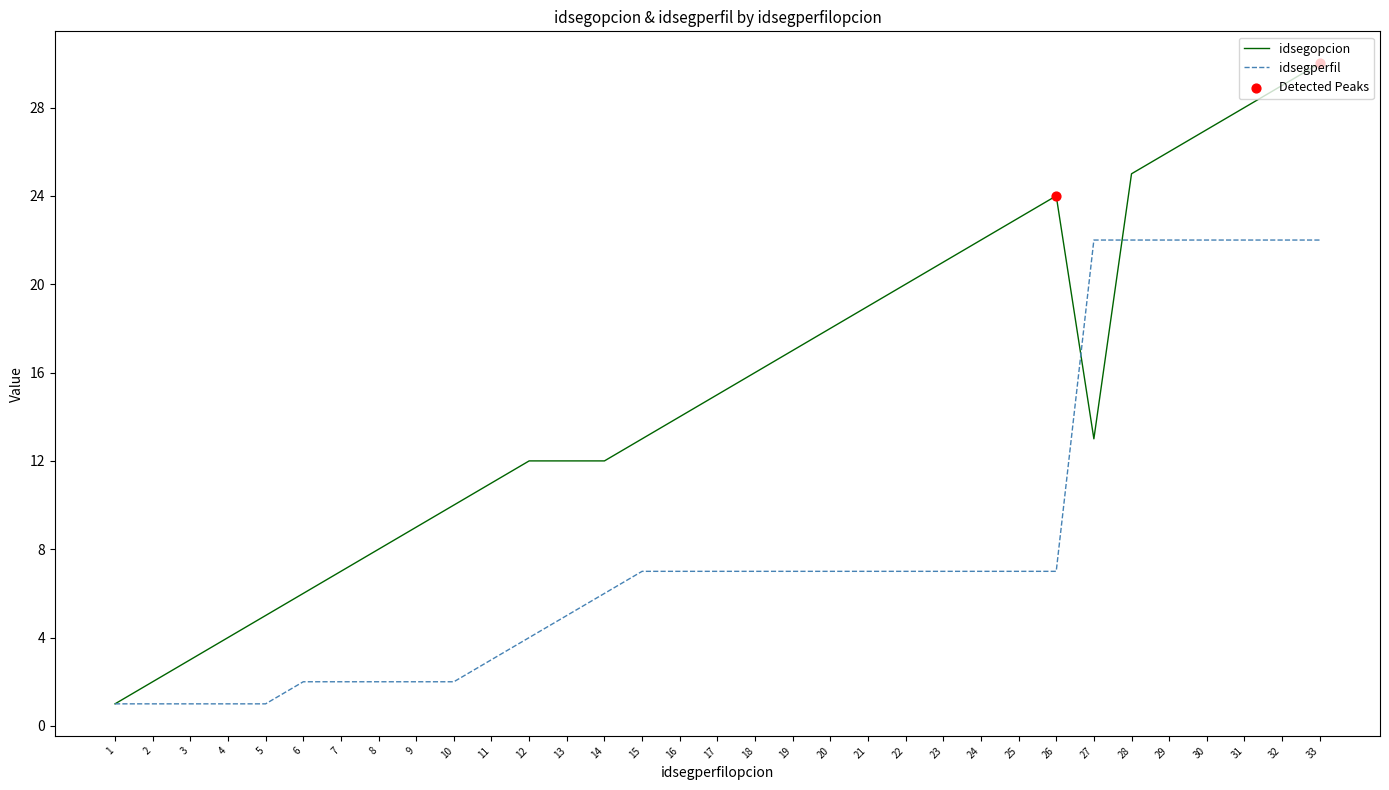

Is the value of idsegperfil at 13 greater than the value of idsegopcion at 26?

No